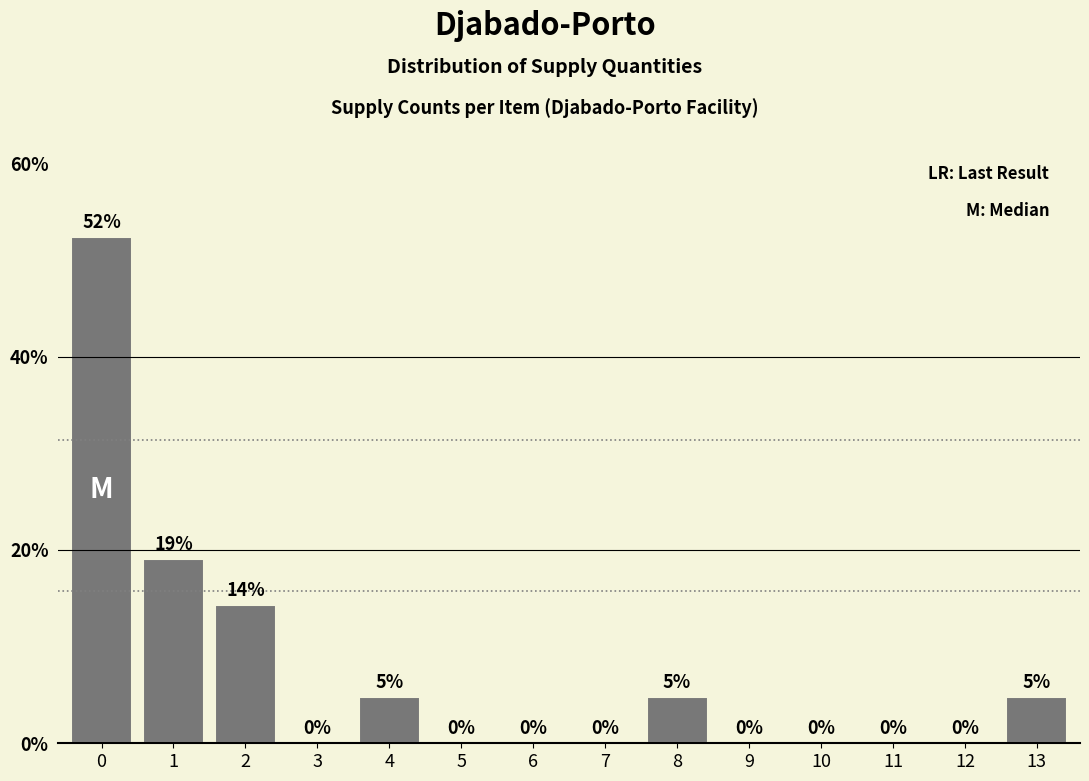

Is it true that the value at 10 is 28.5?

False